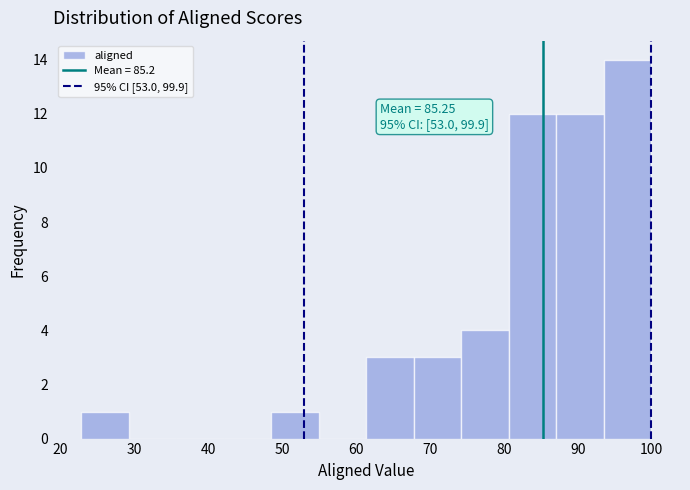

Which range on the x-axis has the tallest bar?

94 to 100